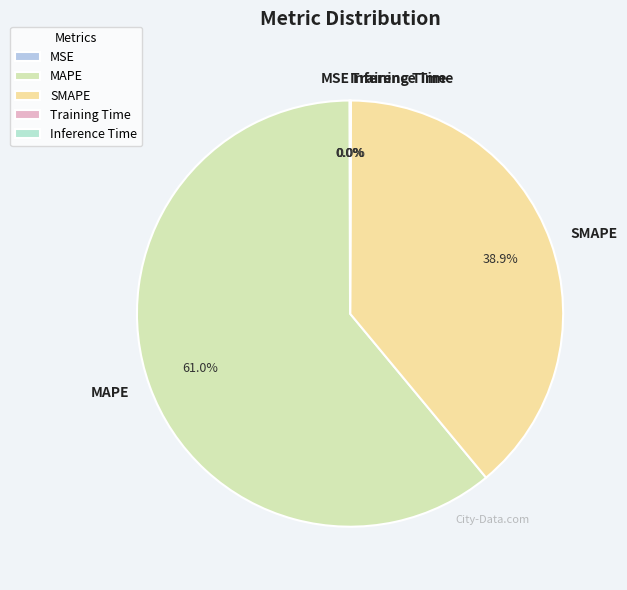

Is there a majority slice in this chart?

Yes